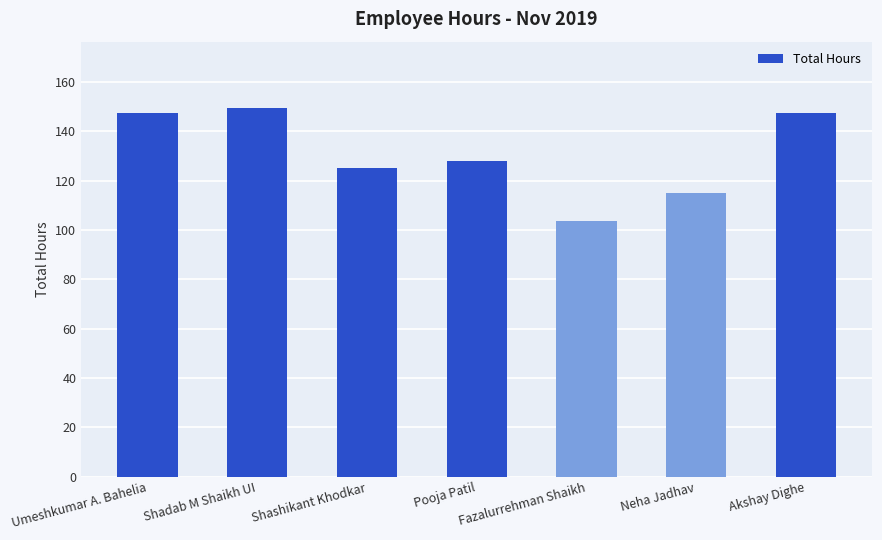

Between Pooja Patil and Umeshkumar A. Bahelia, which is larger?

Umeshkumar A. Bahelia